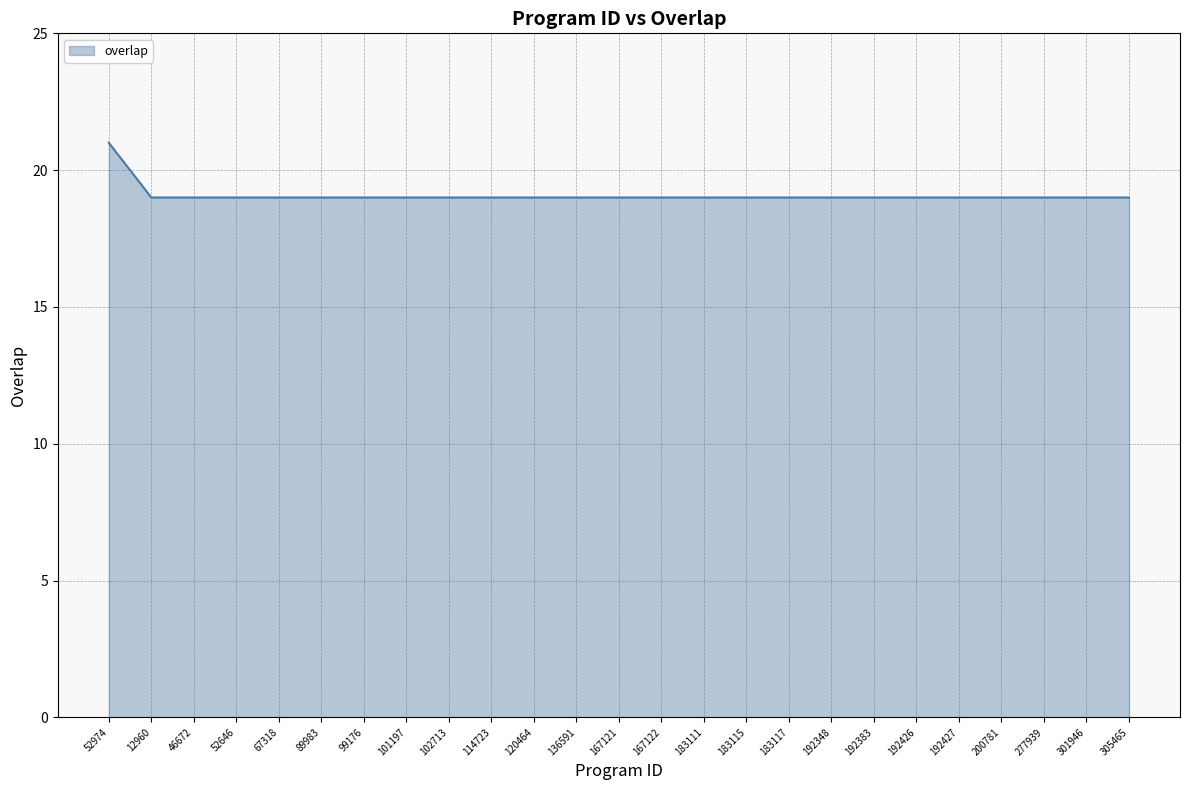

The value at 52646 is 19. True or false?

True